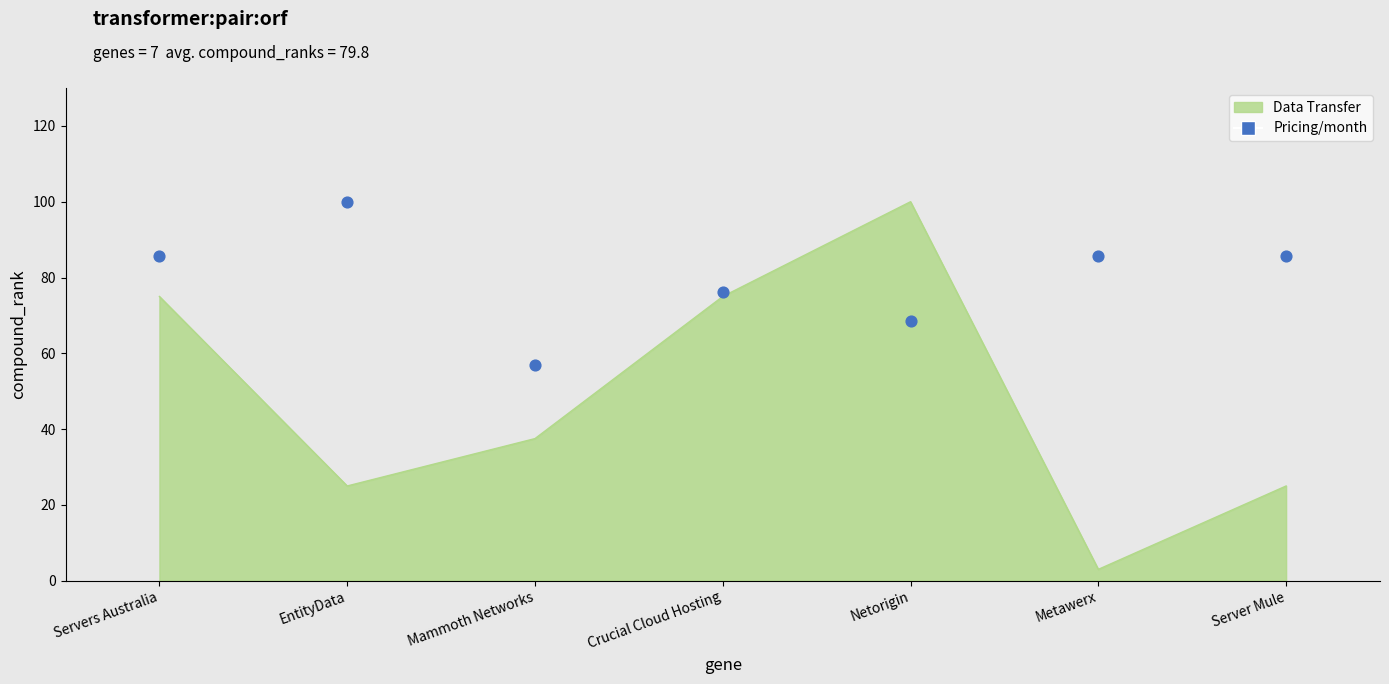

What is the ratio of the value at Server Mule to the value at Metawerx?

1.0